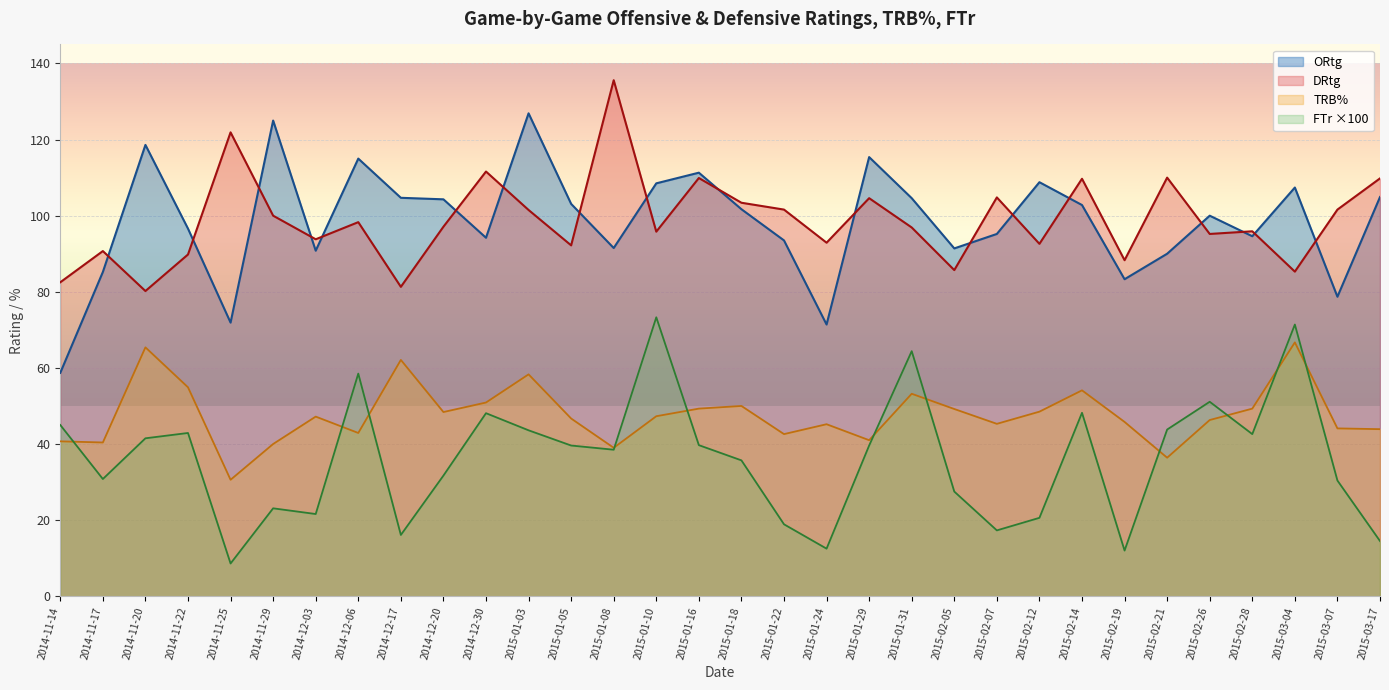

True or false: TRB% has a value of 75.9 at 2015-01-05.

False